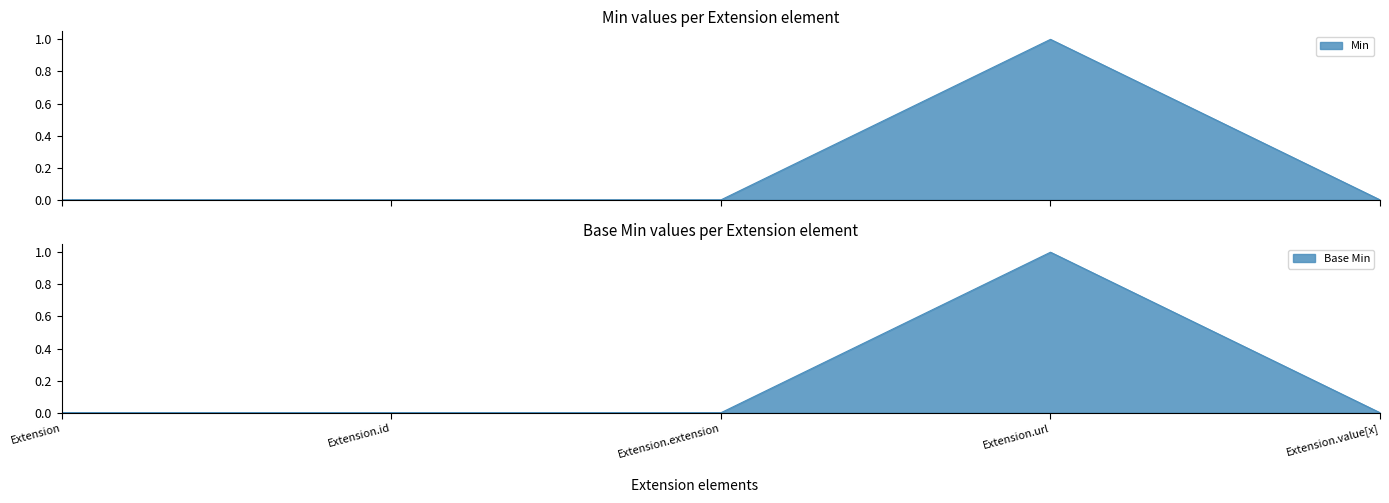

In Base Min, how many points are higher than both neighbors (excluding endpoints)?

1